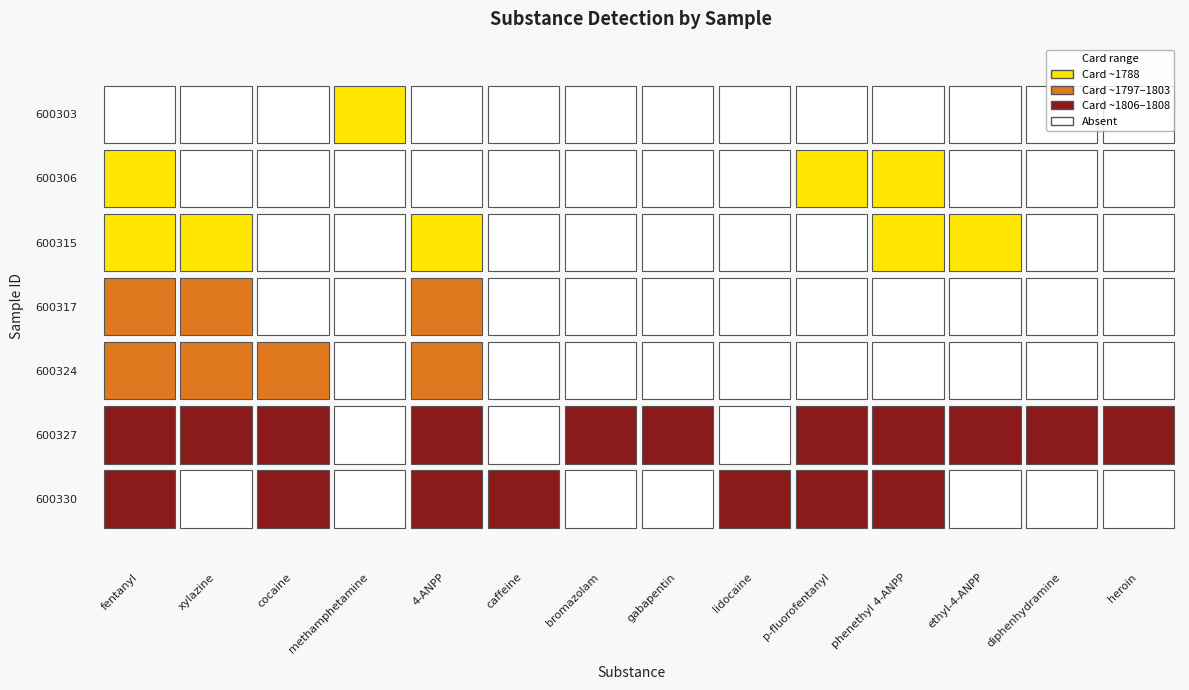

The value of methamphetamine at 3 is 750. True or false?

False